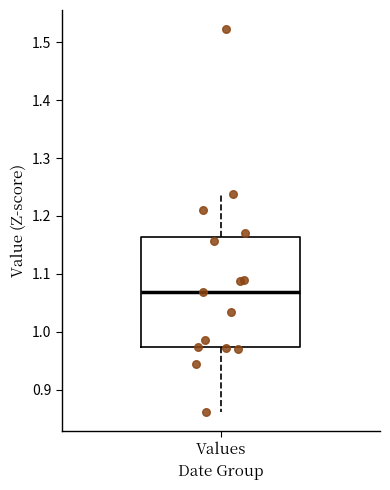

Transcribe this box plot: give where the median line is, the range the box spans, and where the two whiskers end, as read against the y-axis. The values are not printed on the chart, so give them approximately, as read against the axis.

median 1.07, box 0.97 to 1.16, whiskers 0.86 to 1.24